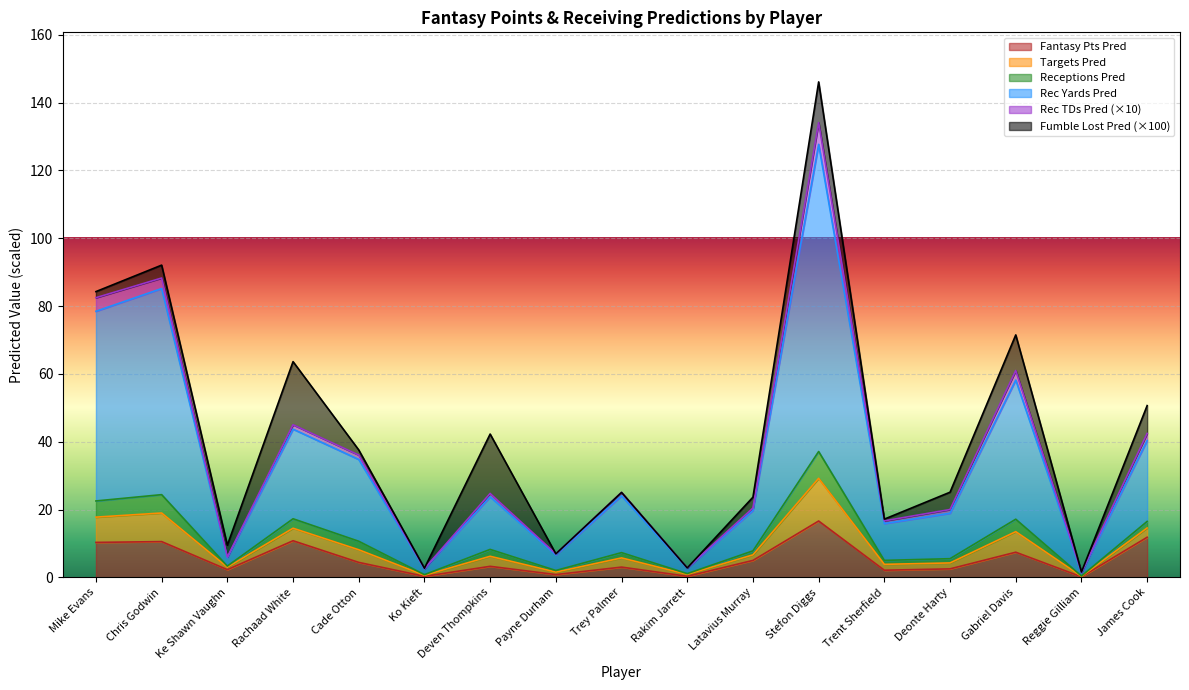

At which category is the sum across all series the highest?

Stefon Diggs